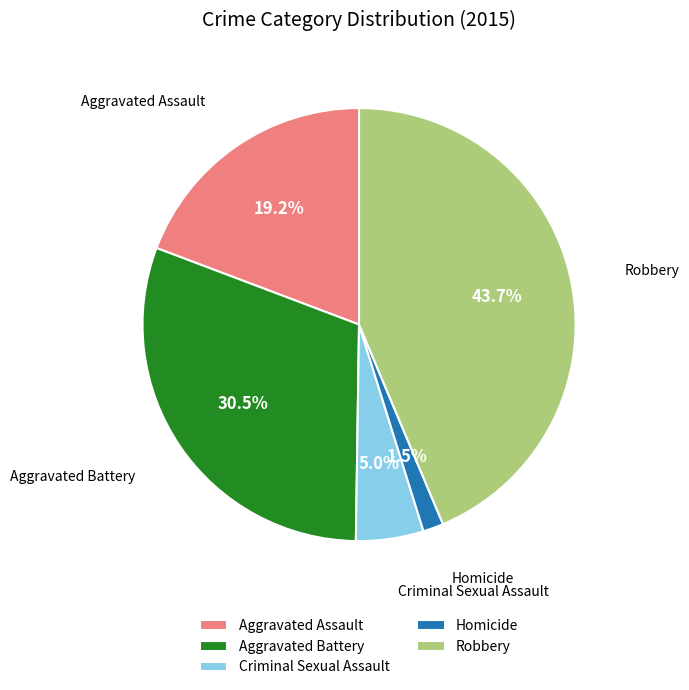

Which has a higher value, Homicide or Aggravated Battery?

Aggravated Battery